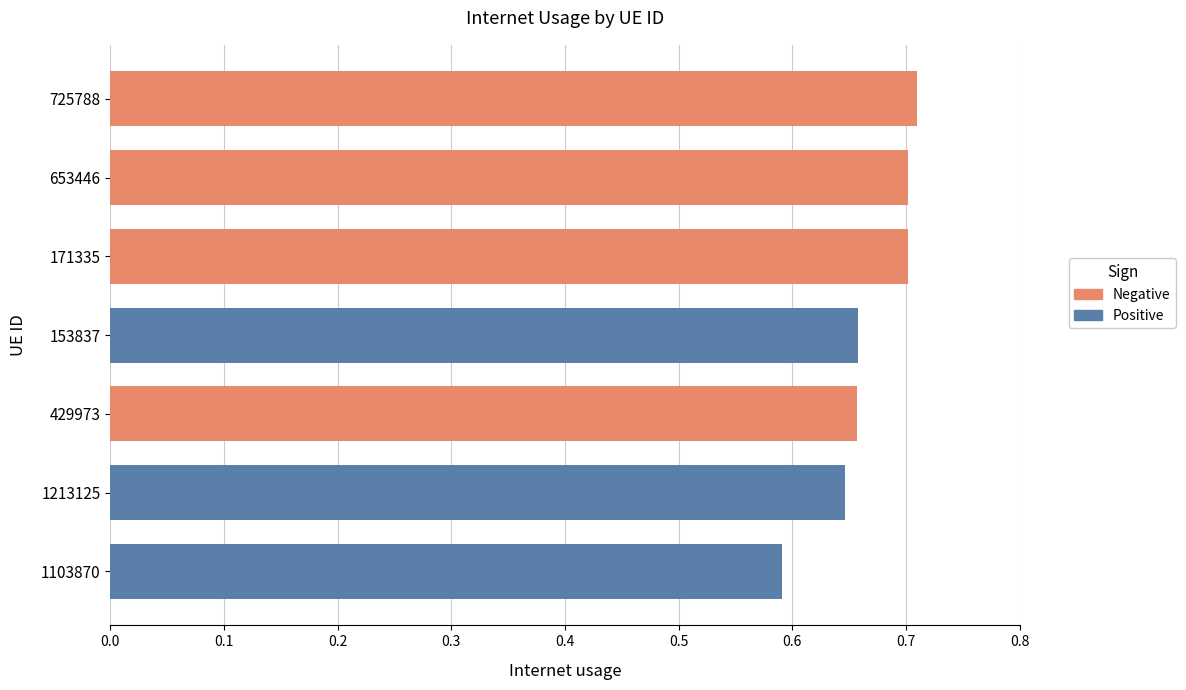

The value at 429973 is 0.3. True or false?

False